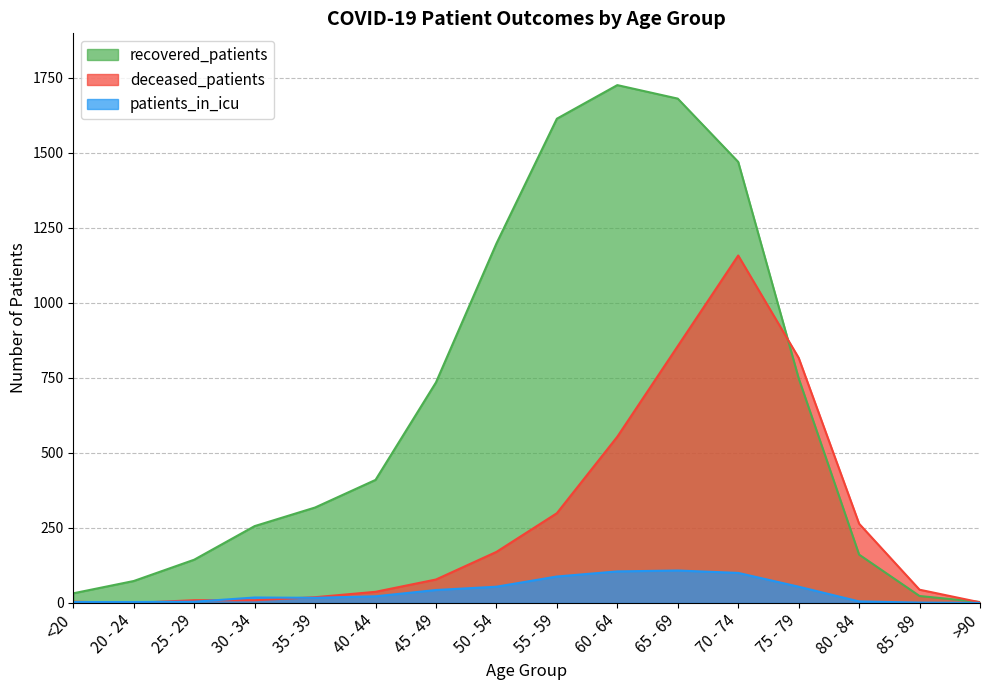

In patients_in_icu, how many points are higher than both neighbors (excluding endpoints)?

2